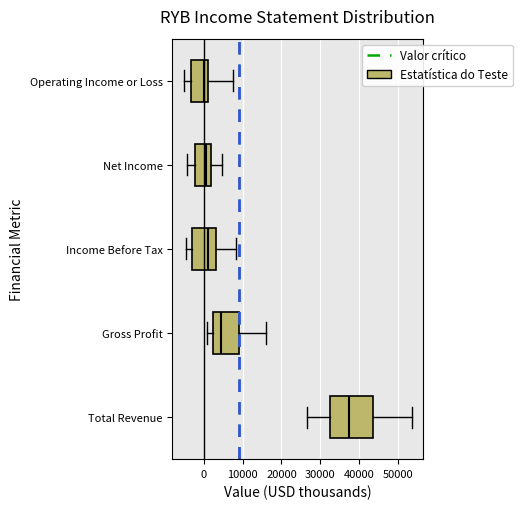

Reading bottom to top, read every box against the x-axis: the position of its median line, the range the box covers, and the ends of its whiskers. The values are not printed on the chart, so give them approximately, as read against the axis.

Total Revenue: median 37000, box 32000 to 44000, whiskers 27000 to 54000
Gross Profit: median 5000, box 2000 to 9000, whiskers 1000 to 16000
Income Before Tax: median 1000, box -3000 to 3000, whiskers -5000 to 8000
Net Income: median 1000, box -2000 to 2000, whiskers -4000 to 5000
Operating Income or Loss: median 0, box -3000 to 1000, whiskers -5000 to 8000